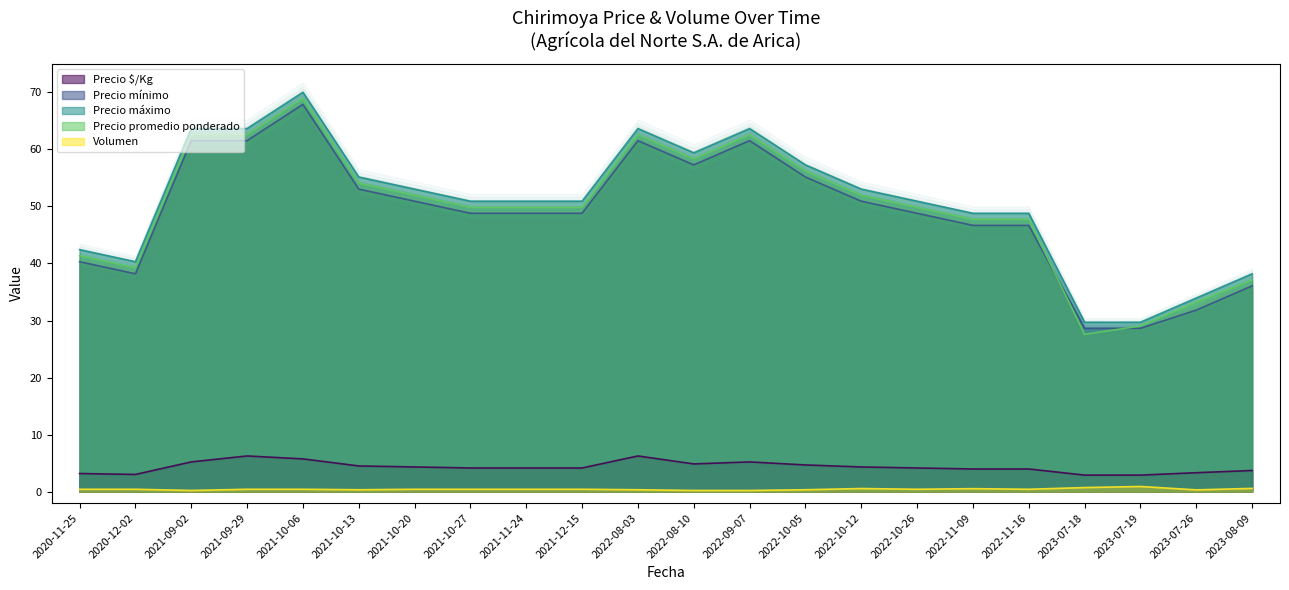

Which series changed the most between 2020-11-25 and 2022-11-09?

Precio máximo